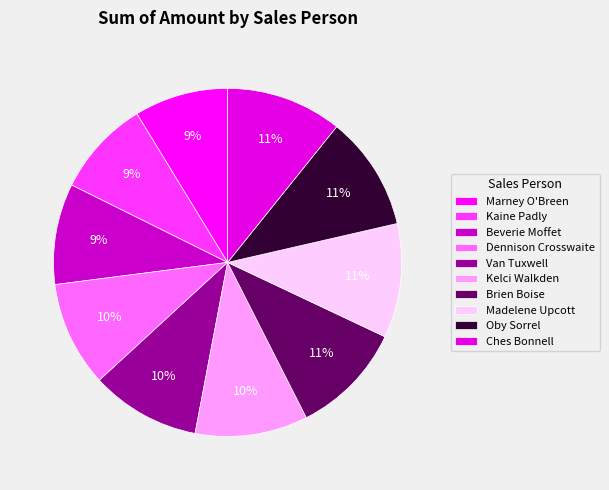

How many slices are in this pie chart?

10